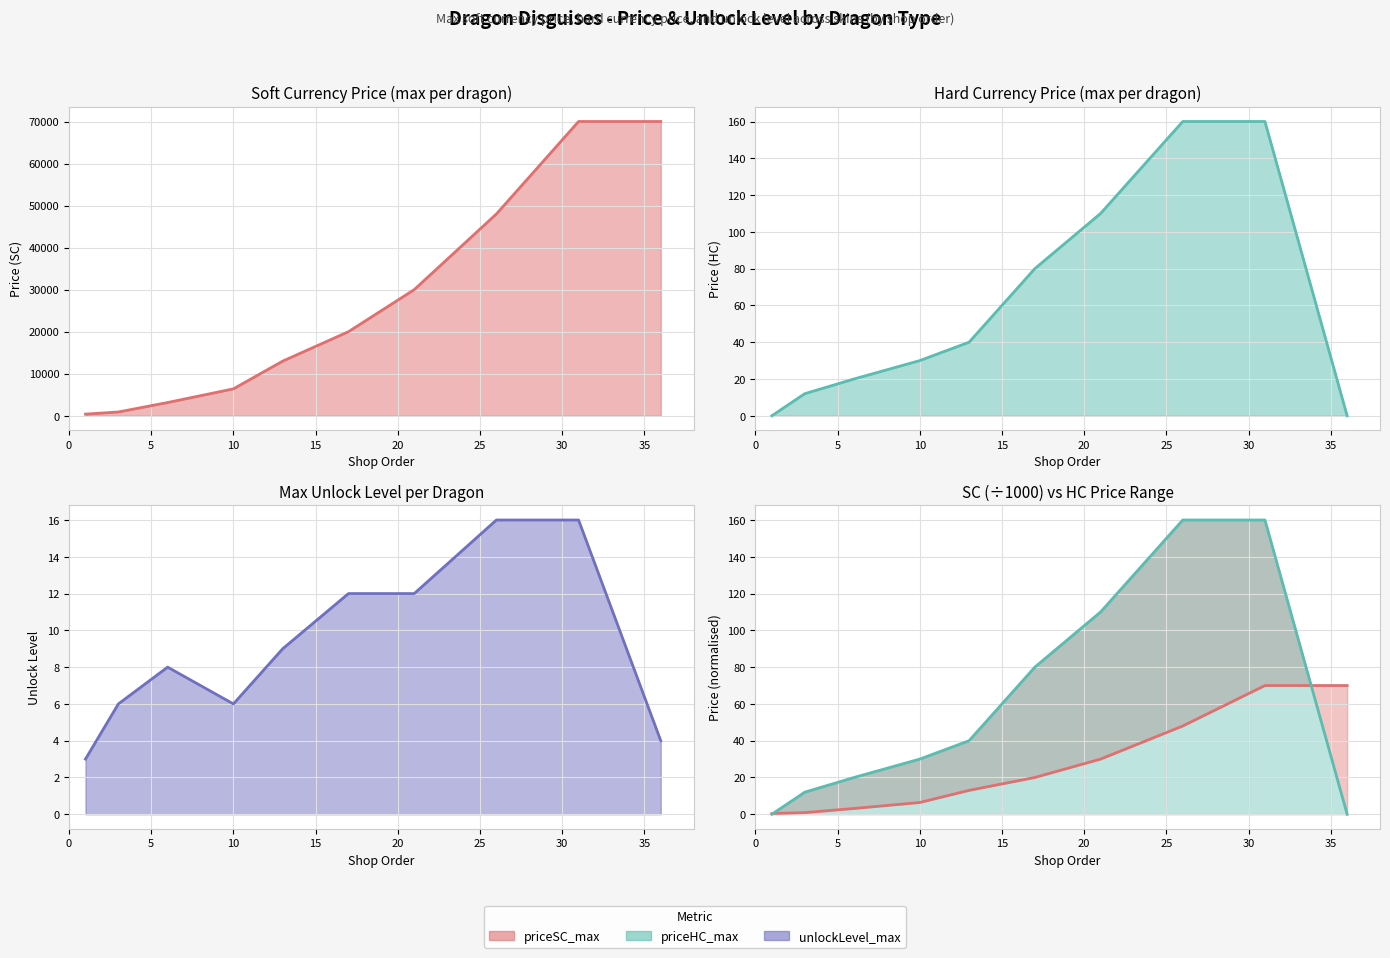

How many data points does each series have?

10